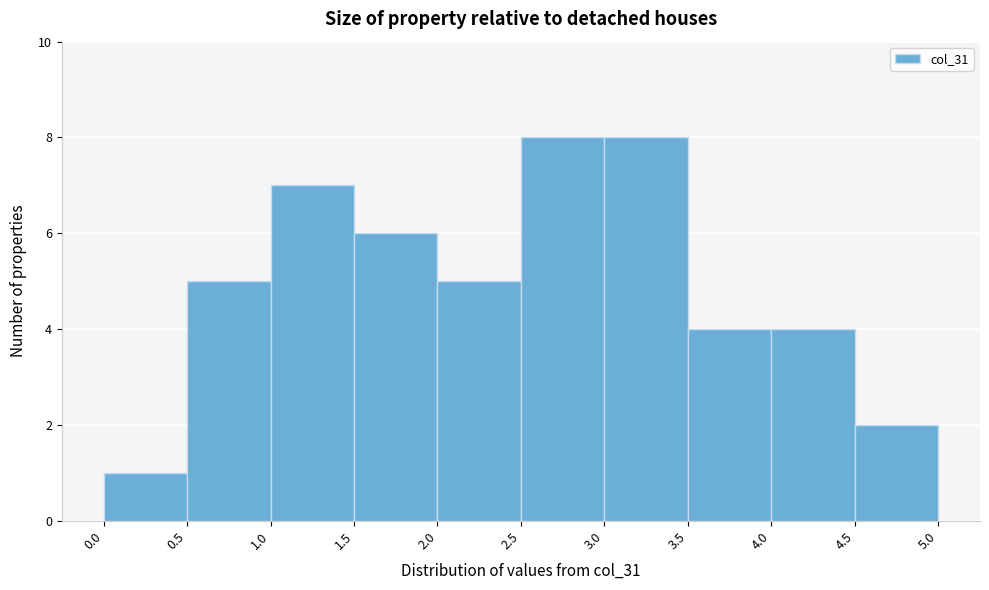

Reading left to right, list every bar in this chart as the range it spans on the x-axis followed by its height. The values are not printed on the chart, so give them approximately, as read against the axis.

0.0 to 0.5: 1
0.5 to 1.0: 5
1.0 to 1.5: 7
1.5 to 2.0: 6
2.0 to 2.5: 5
2.5 to 3.0: 8
3.0 to 3.5: 8
3.5 to 4.0: 4
4.0 to 4.5: 4
4.5 to 5.0: 2